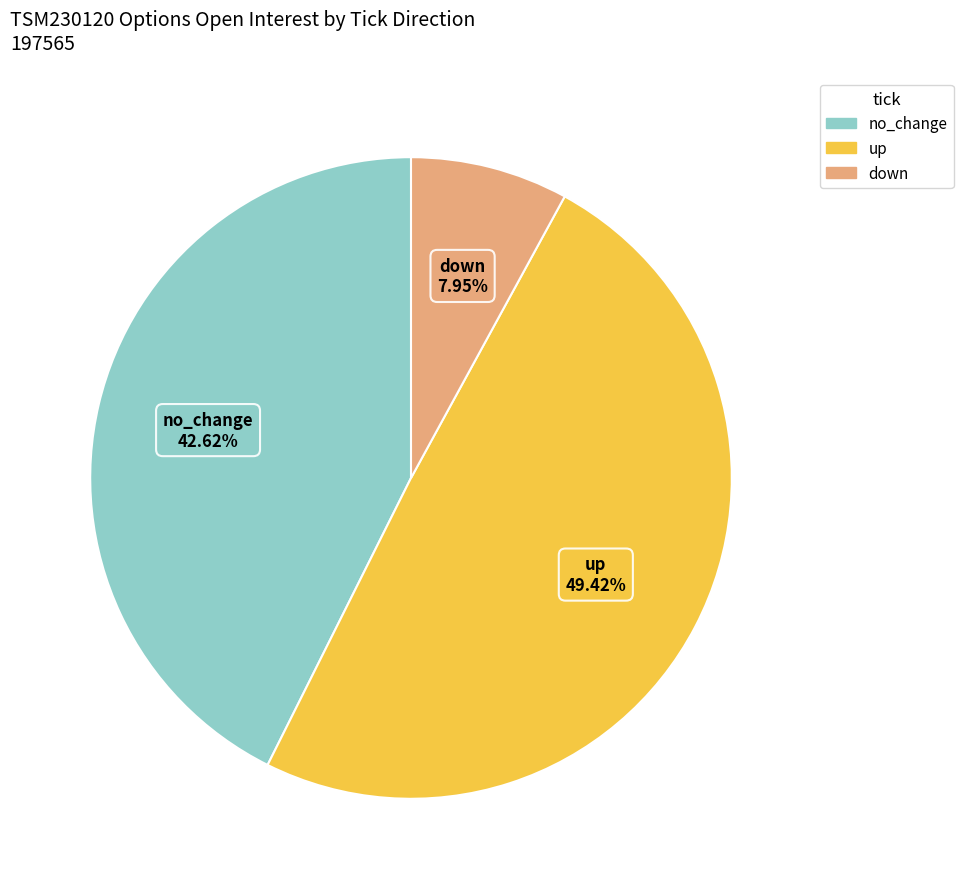

Between up and no_change, which is larger?

up